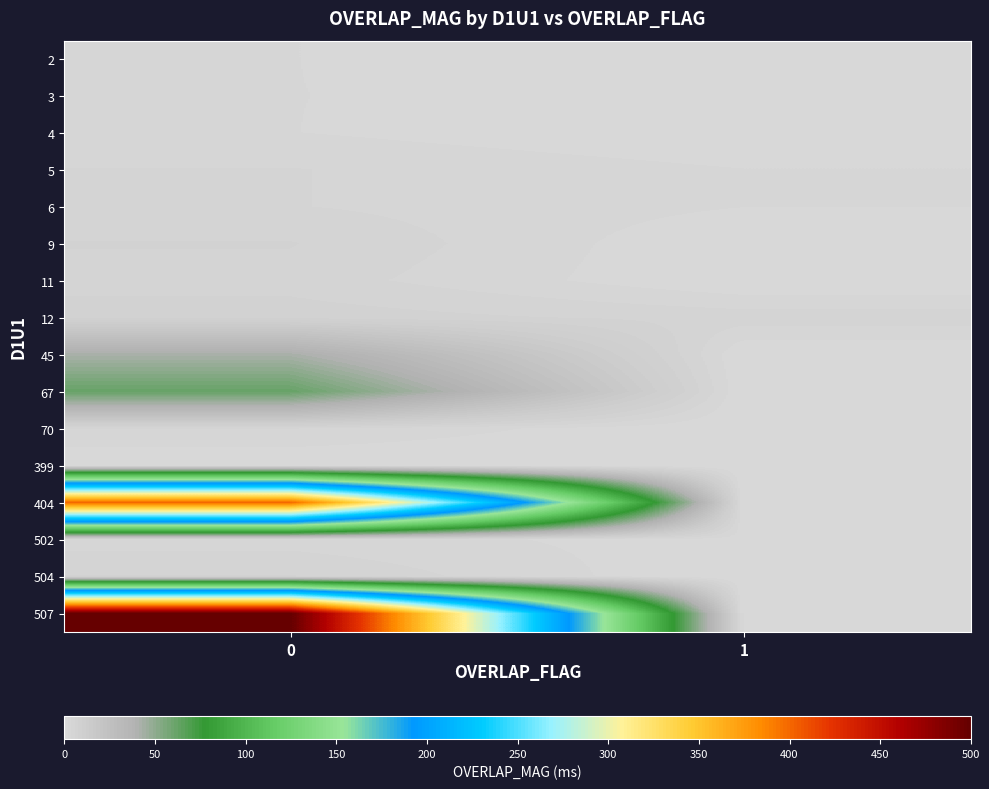

Reading right to left, what are all the values shown in this chart?

row_0: 0	2
row_1: 1	2
row_2: 0	2
row_3: 2	4
row_4: 2	4
row_5: 0	6
row_6: 0	5
row_7: 5	7
row_8: 0	42
row_9: 0	62
row_10: 0	4
row_11: 0	0
row_12: 0	401
row_13: 1	3
row_14: 0	6
row_15: 0	500